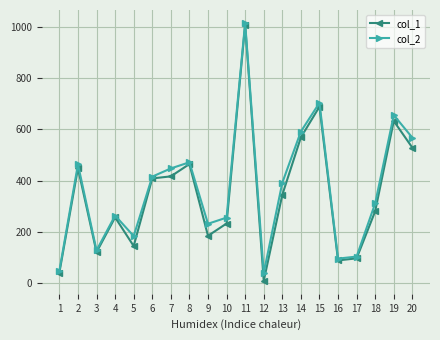

Does the chart have visible grid lines?

Yes